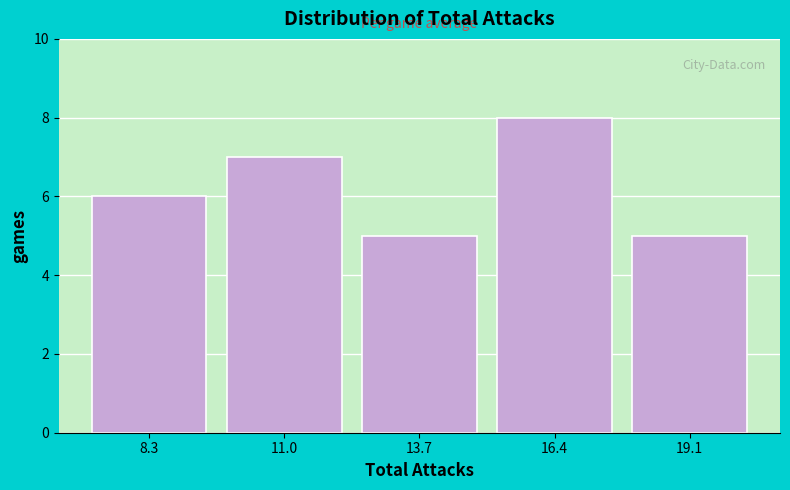

Reading left to right, transcribe this chart: for each bar, give the range it covers on the x-axis and its height. Neither the bar edges nor the heights are printed on the chart, so give them approximately, as read against the axes.

7.0 to 9.5: 6
9.5 to 12.5: 7
12.5 to 15.0: 5
15.0 to 18.0: 8
18.0 to 20.5: 5